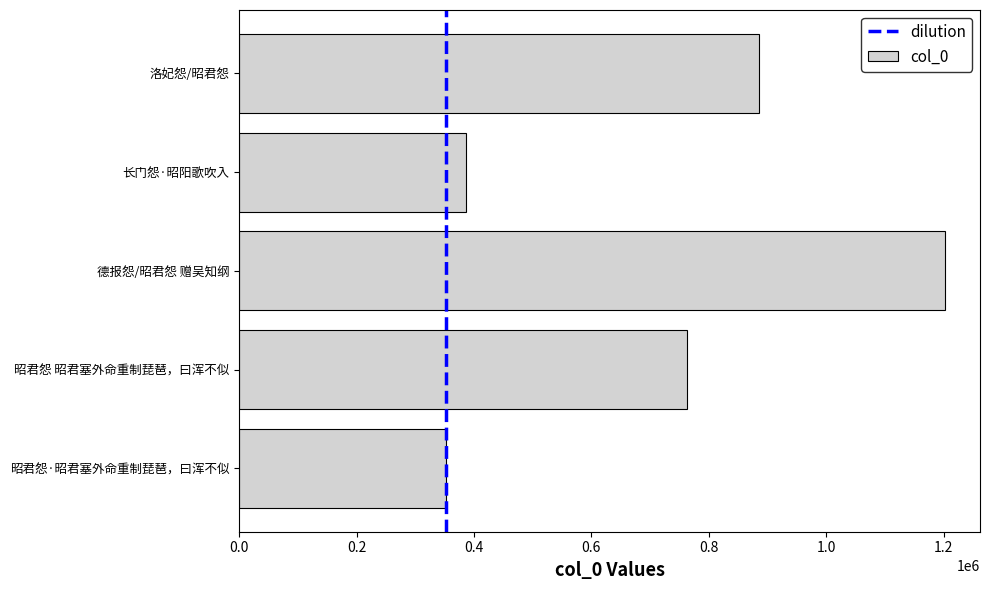

Reading top to bottom, extract all data points from this chart.

洛妃怨/昭君怨=884808	长门怨·昭阳歌吹入=387082	德报怨/昭君怨 赠吴知纲=1201951	昭君怨 昭君塞外命重制琵琶，曰浑不似=762754	昭君怨·昭君塞外命重制琵琶，曰浑不似=353010